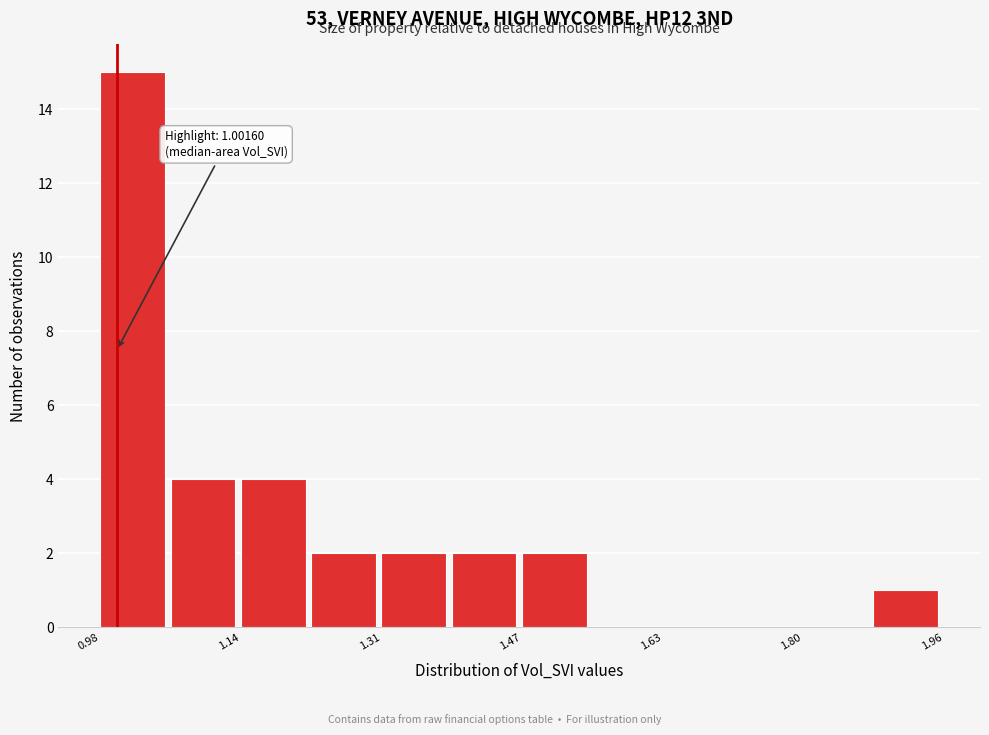

Which range on the x-axis has the tallest bar?

0.98 to 1.06